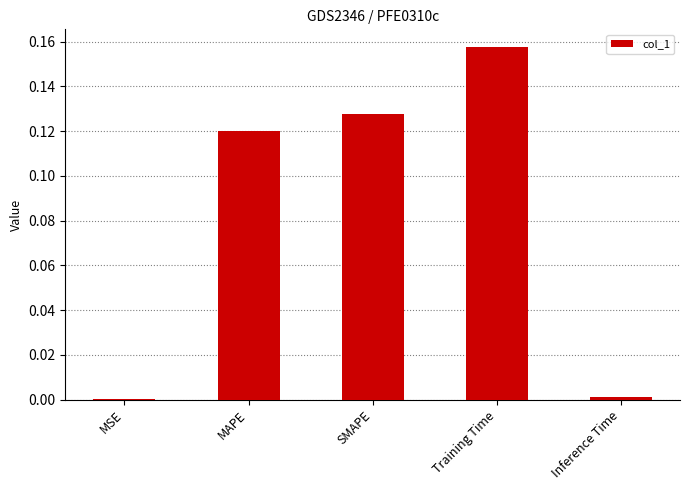

The chart shows a value of 0.0 at MSE. True or false?

True